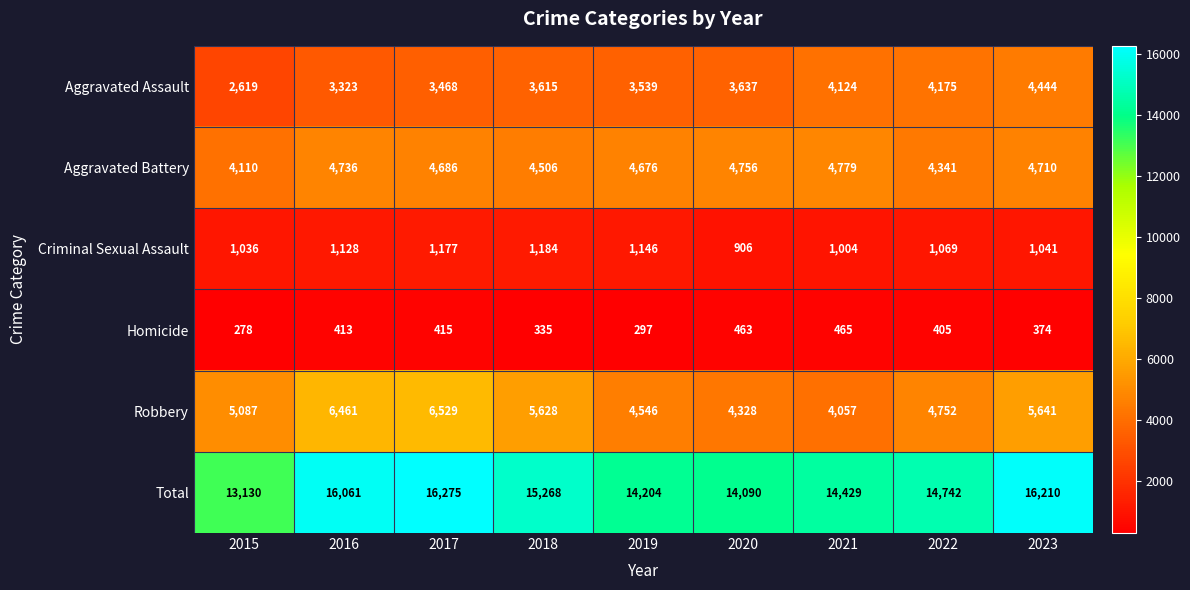

What is the maximum value for Criminal Sexual Assault?

1184